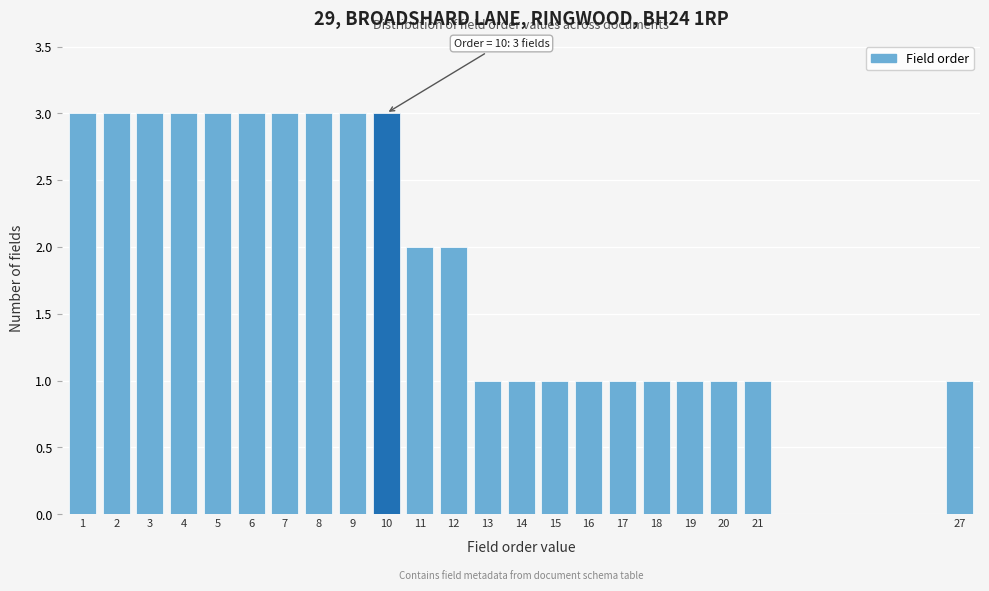

Reading left to right, transcribe all the data shown in this chart.

3	3	3	3	3	3	3	3	3	3	2	2	1	1	1	1	1	1	1	1	1	1